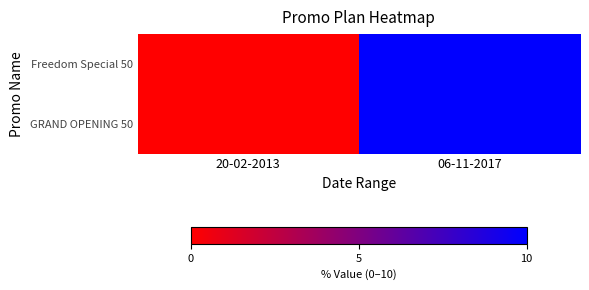

Which series has the largest total across all categories?

Freedom Special 50